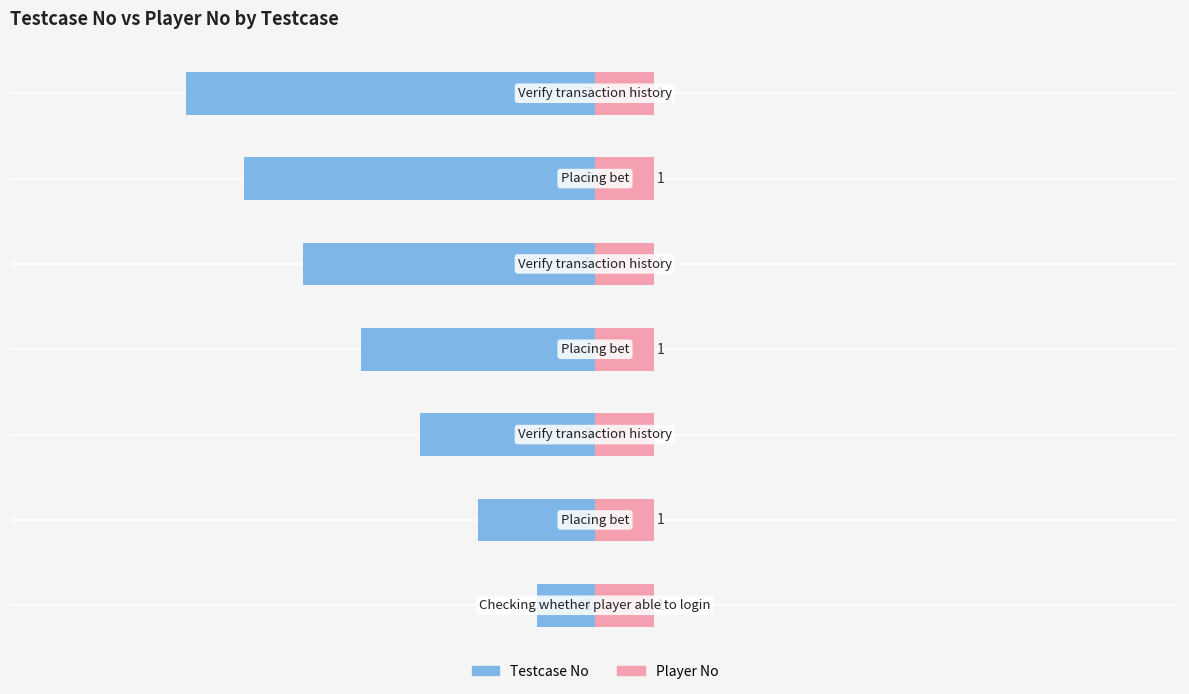

How many groups of bars are there?

7